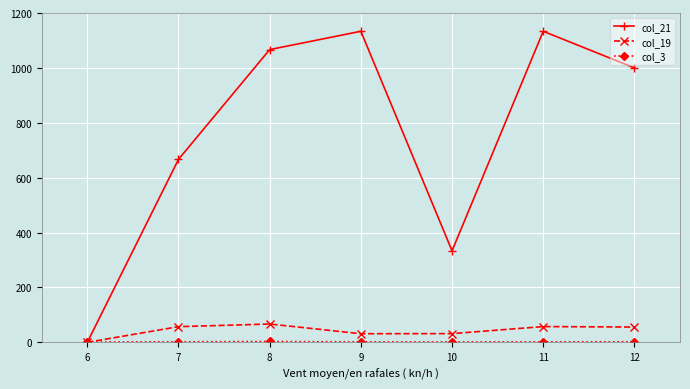

What is the maximum value shown in the chart?

1133.3